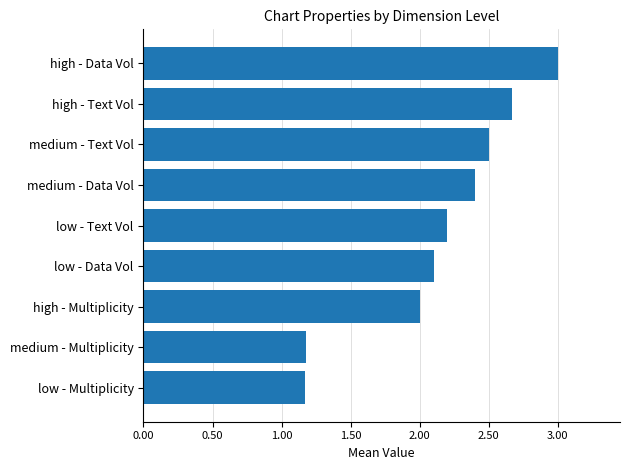

Reading top to bottom, extract all data points from this chart.

3.0	2.7	2.5	2.4	2.2	2.1	2.0	1.2	1.2